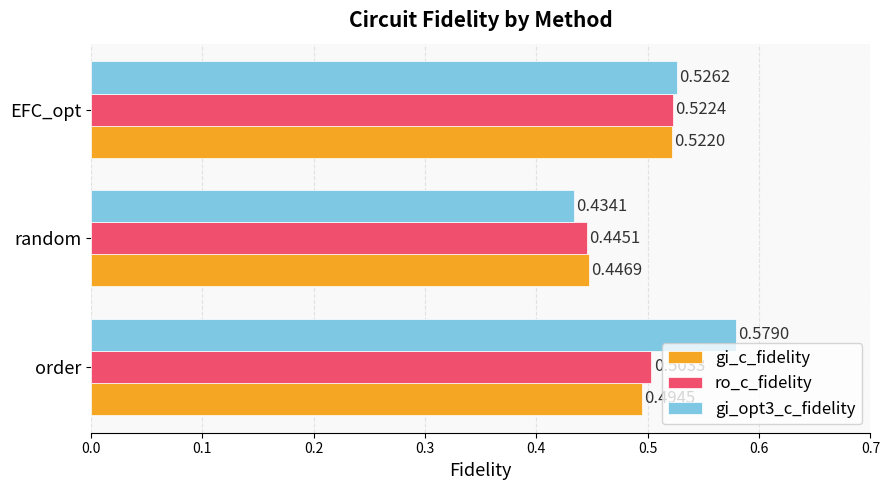

Which label corresponds to the smallest value in the chart?

random